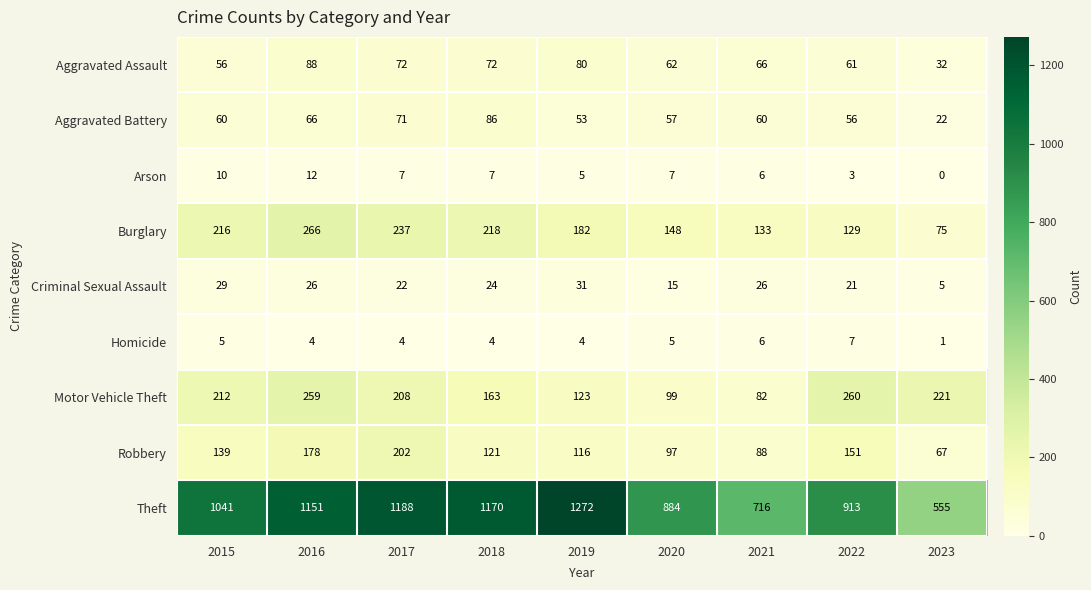

At which category is the sum across all series the highest?

2016